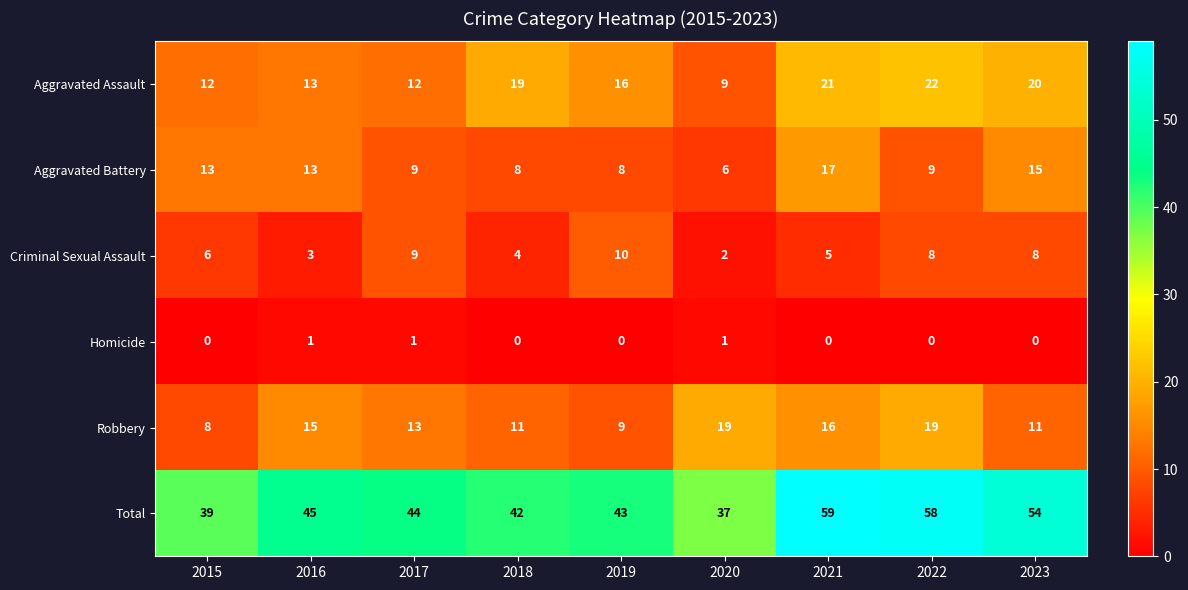

The value of Aggravated Battery at 2021 is 28. True or false?

False